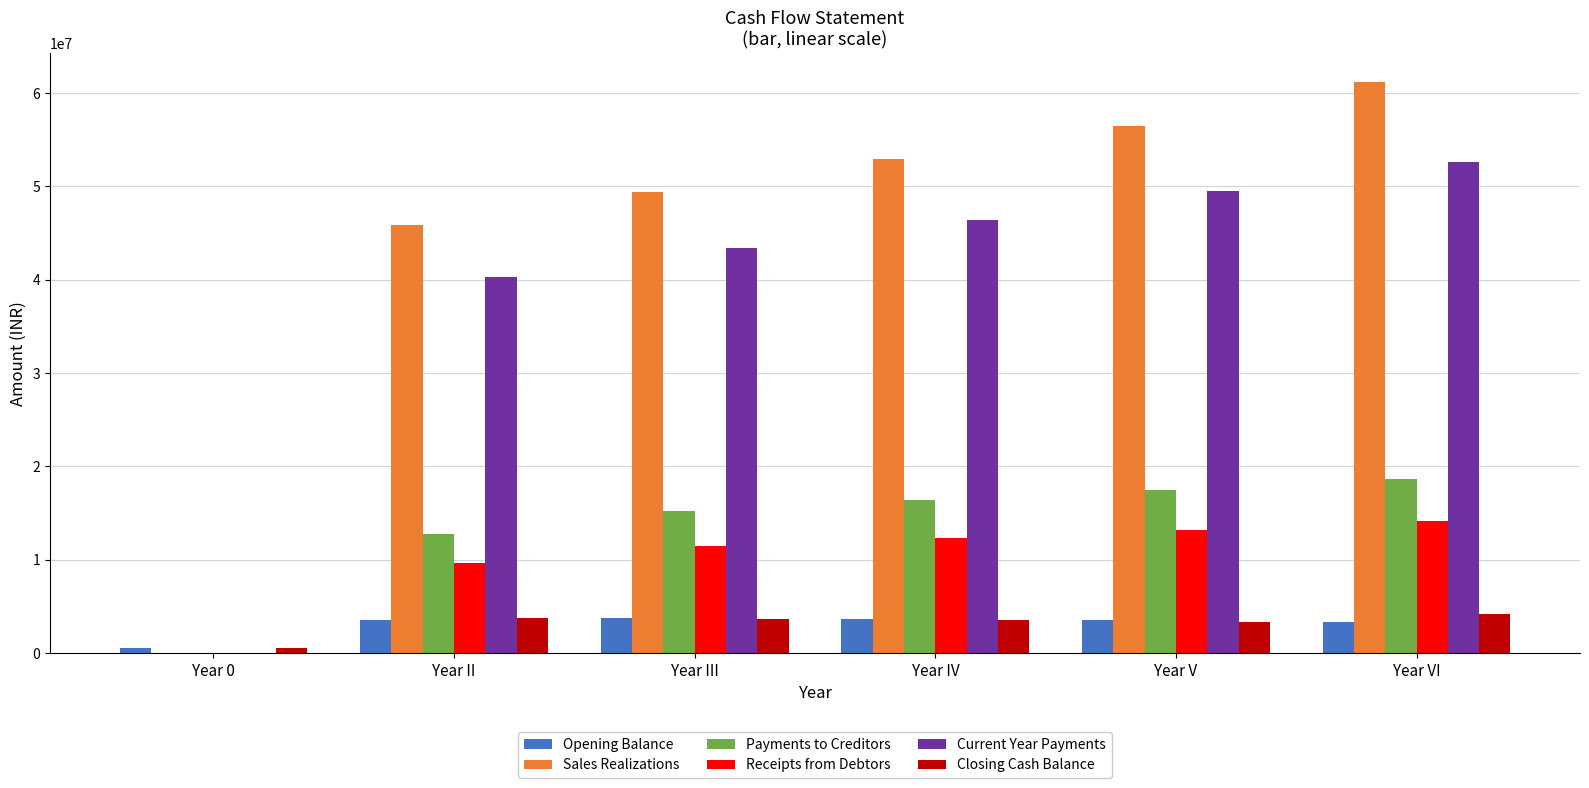

What is the total value across all series at Year VI?

154082654.0